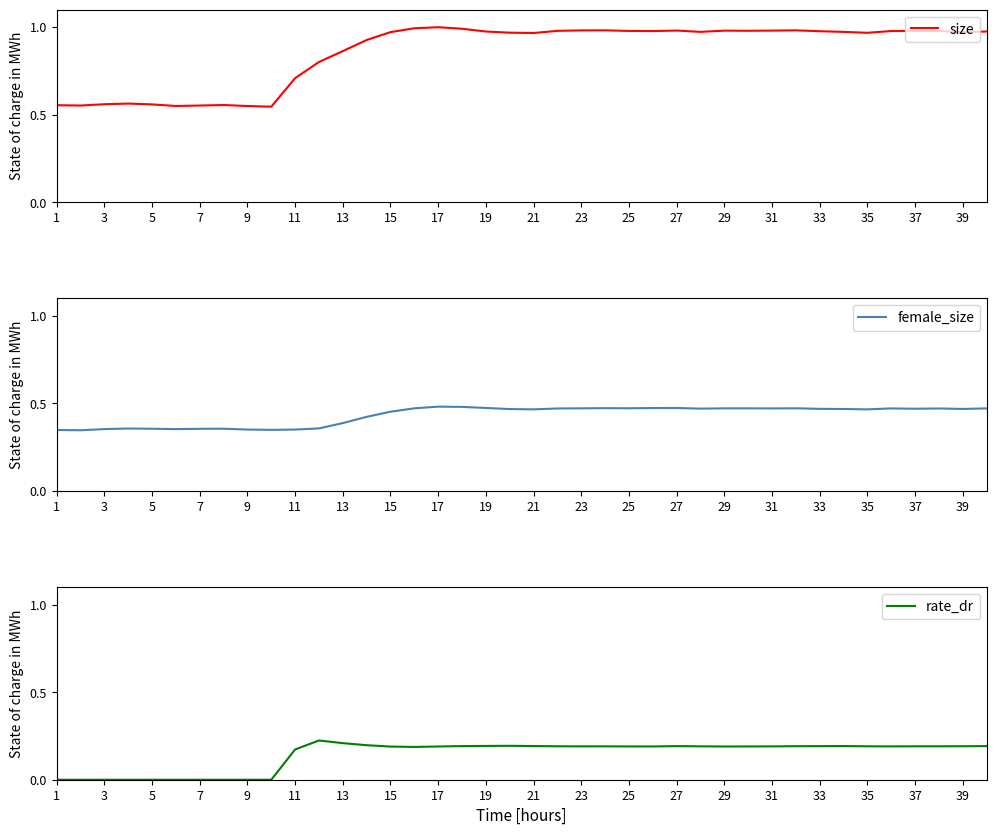

What is the value of the rate_dr point at the 13th from the left?

0.2